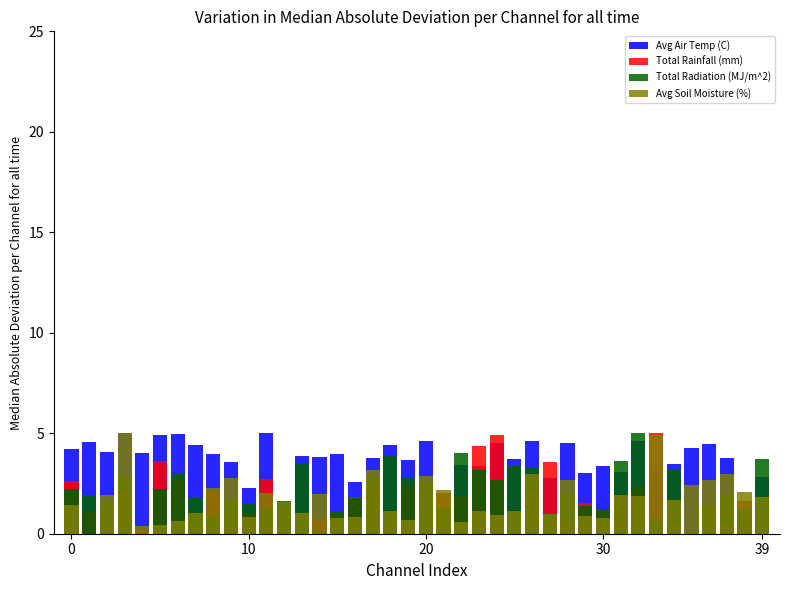

How many values in the Total Radiation (MJ/m^2) series are below 1?

6